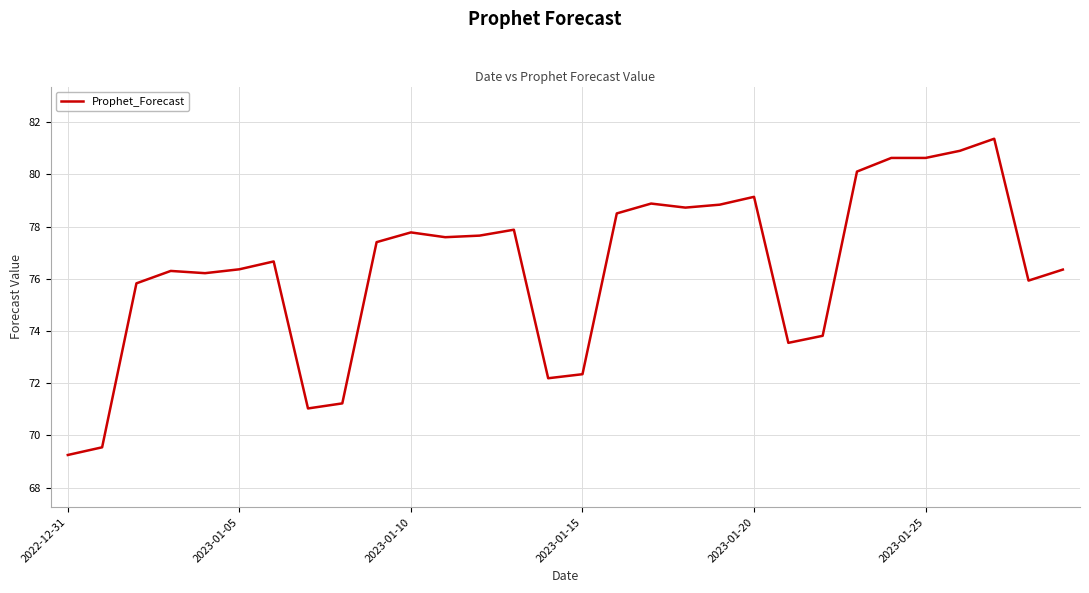

What is the difference between the maximum and minimum values?

12.1